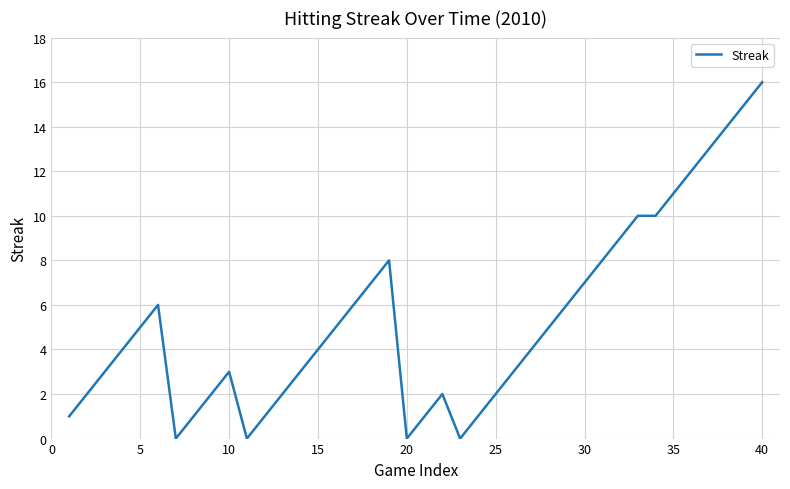

What is the difference between the second highest and second lowest values?

15